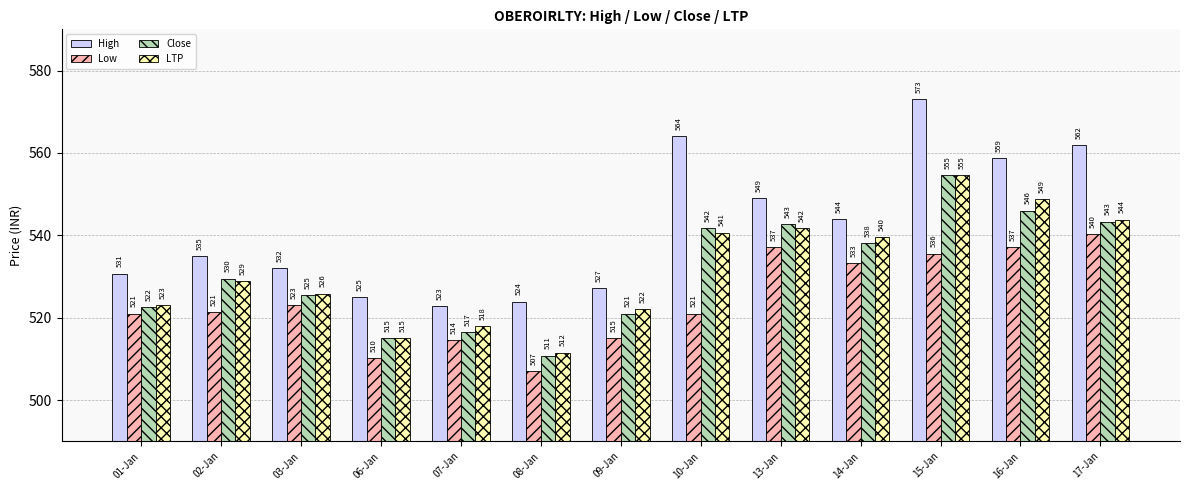

What is the spread (max minus min) of values at 15-Jan?

37.5